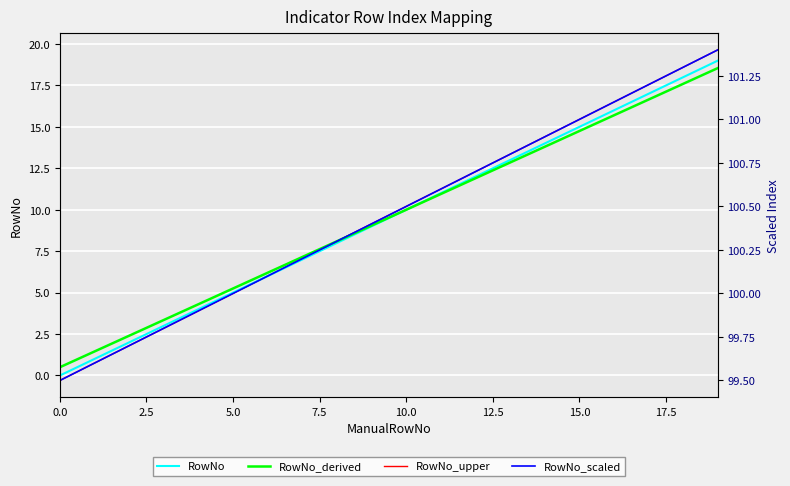

What is the label of the 7th point from the right?

13